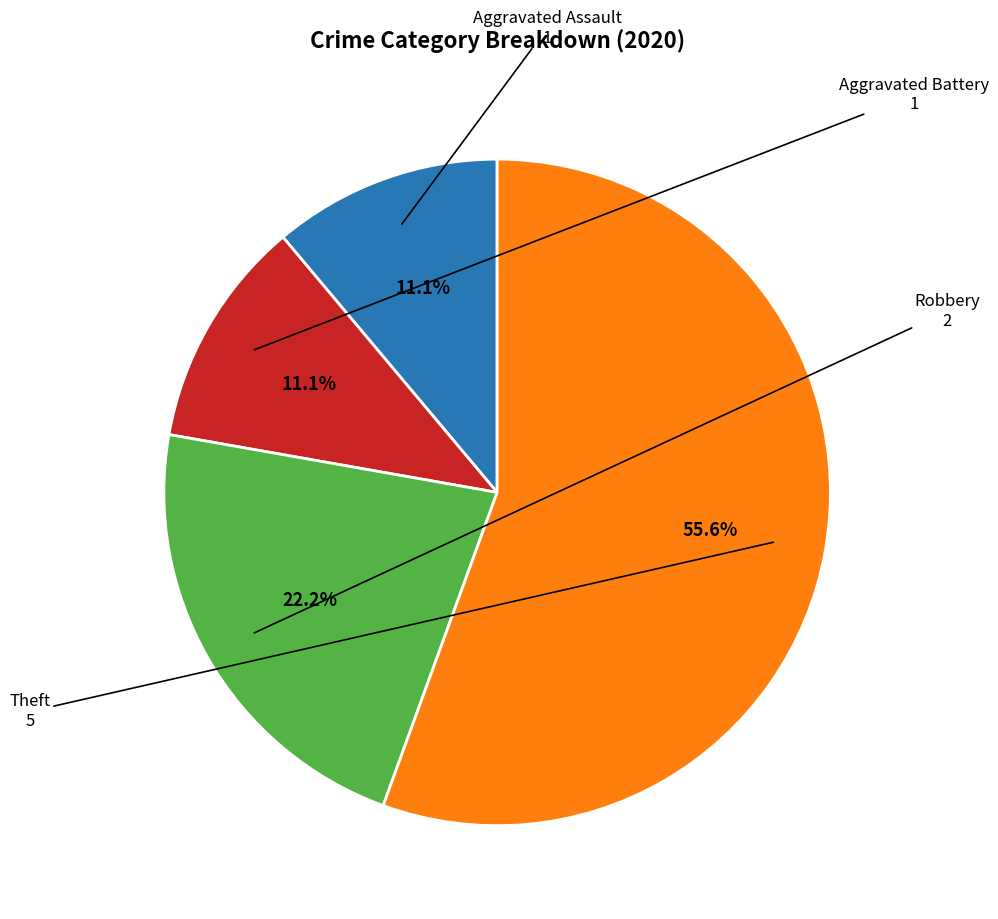

To the nearest percent, what is the difference between the largest and smallest slice percentages?

44%